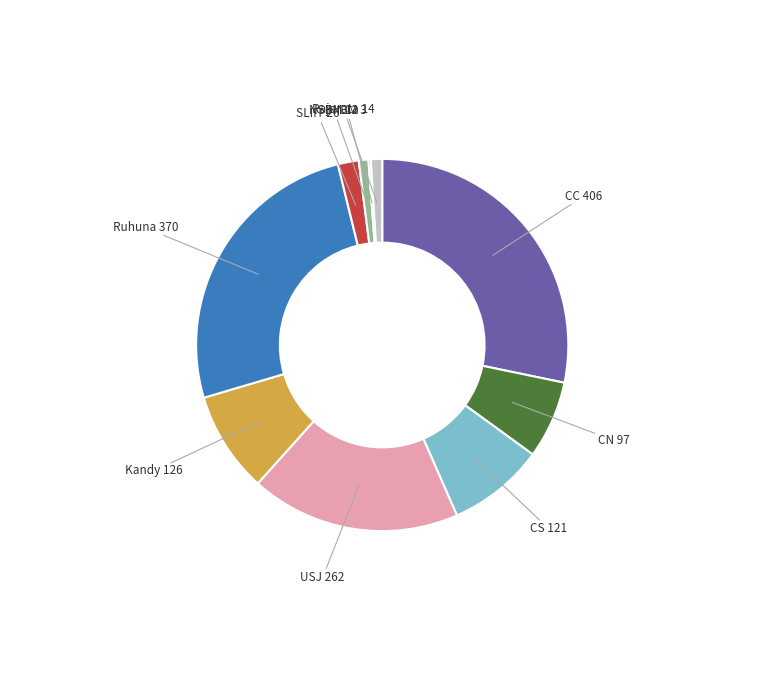

Is there a majority slice in this chart?

No